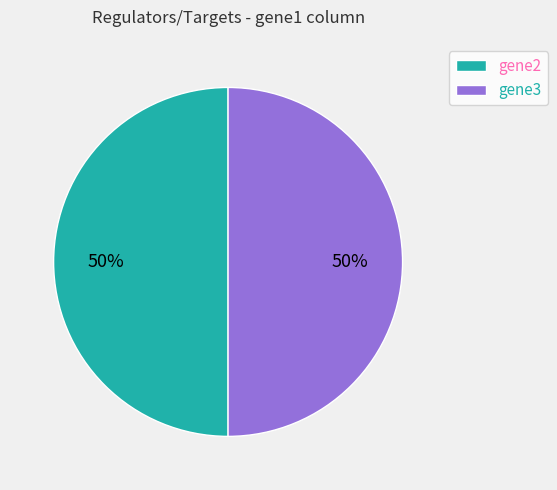

Approximately how many times larger is the value at gene2 compared to gene3?

1.0